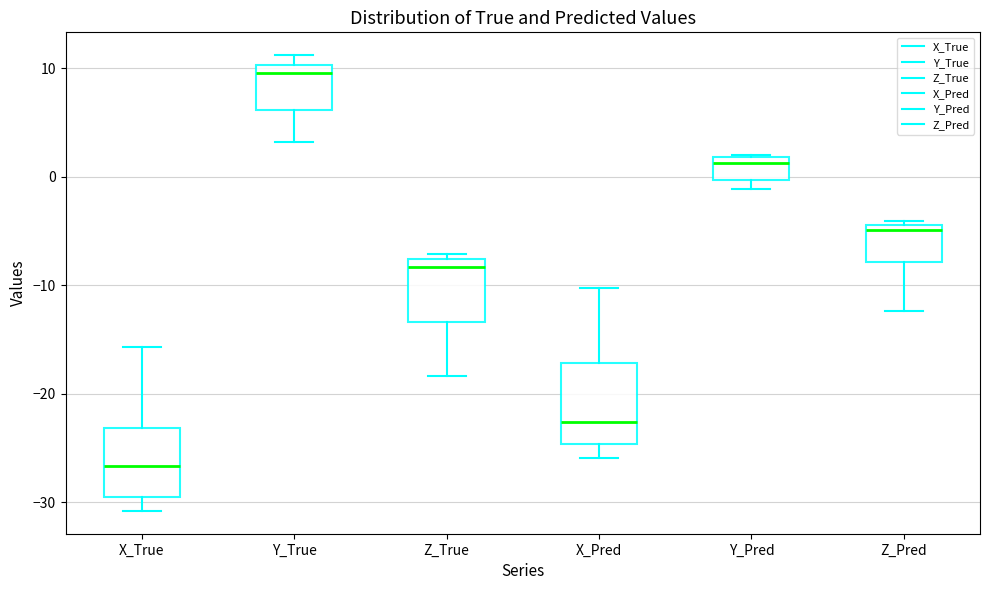

Which box's median line is the lowest?

X_True